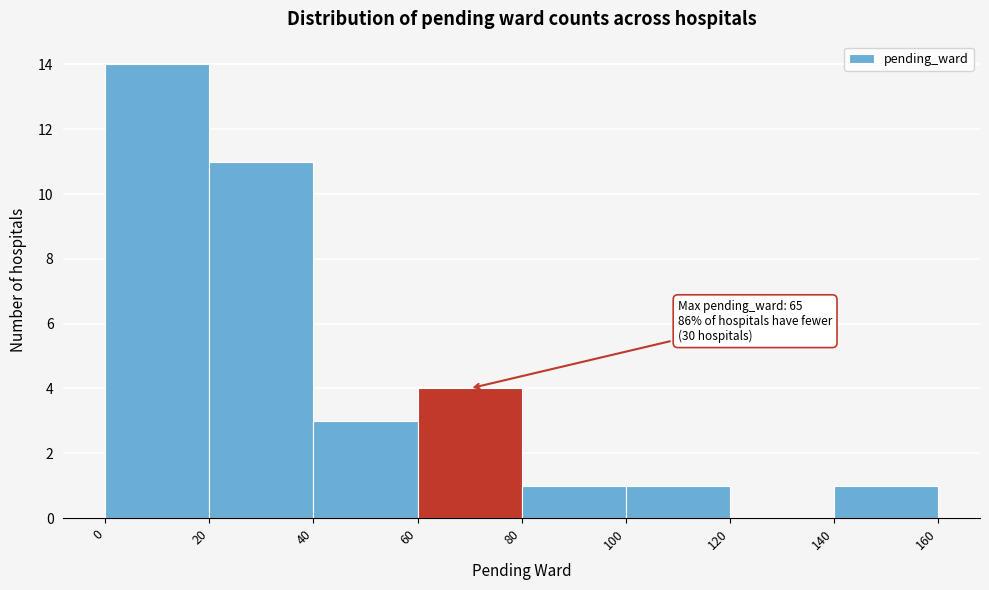

Which range on the x-axis has the tallest bar?

0 to 20